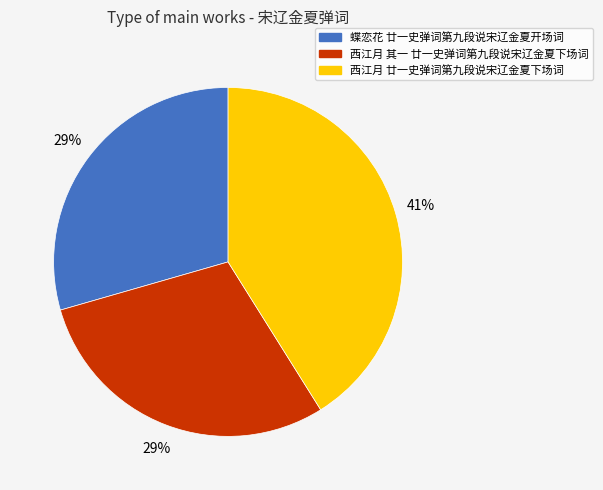

Does 西江月 廿一史弹词第九段说宋辽金夏下场词 represent more than half of the total?

No